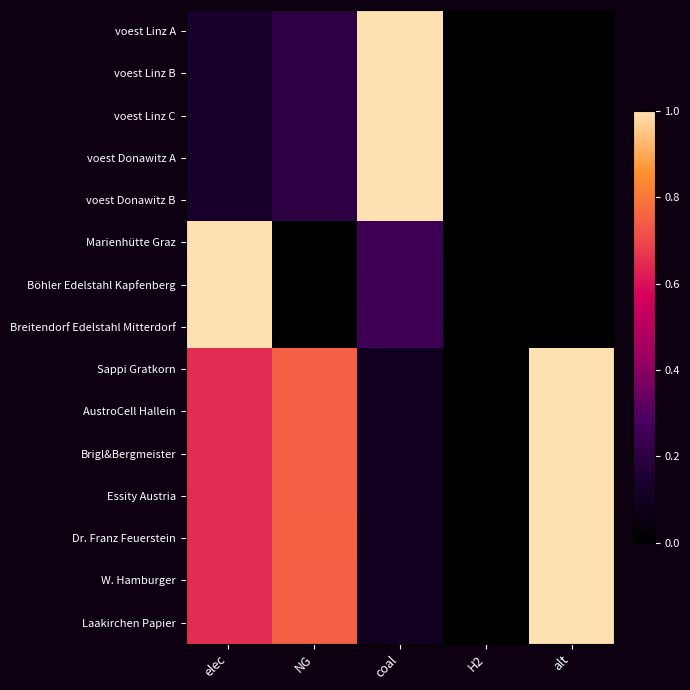

Which series has the largest total across all categories?

Sappi Gratkorn